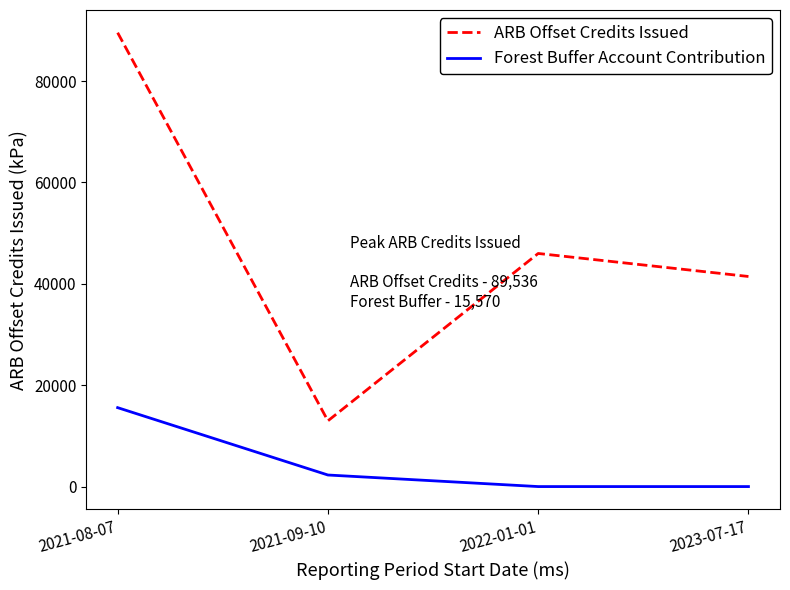

How many categories are shown in the chart?

4